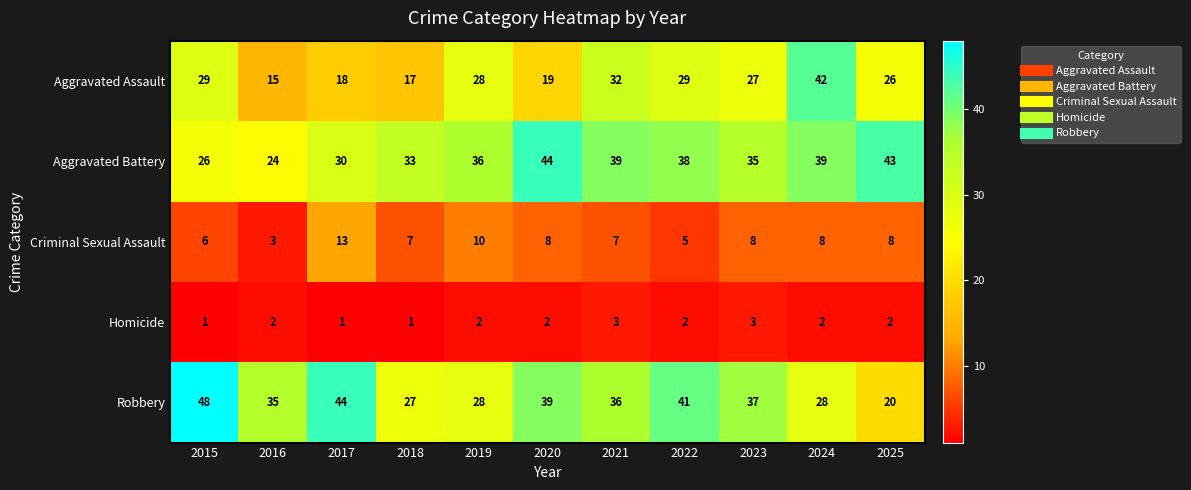

What is the average value of the Criminal Sexual Assault series?

8